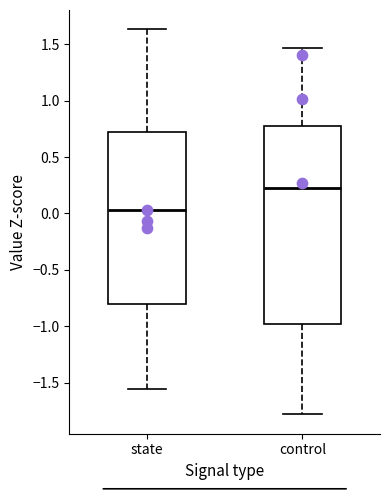

Where is the upper edge of the box for state on the y-axis? The values are not printed on the chart, so give them approximately, as read against the axis.

0.75